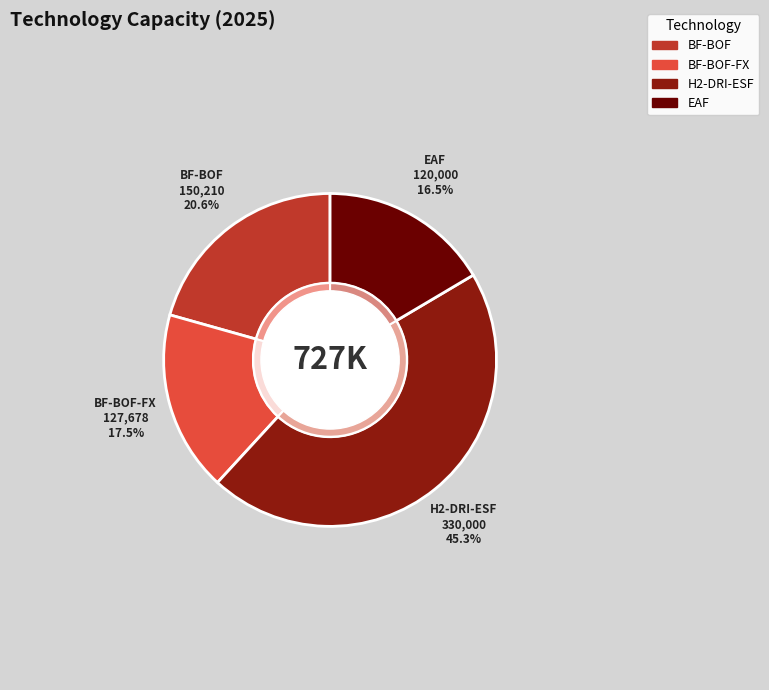

Is there any slice that represents more than half of the pie?

No